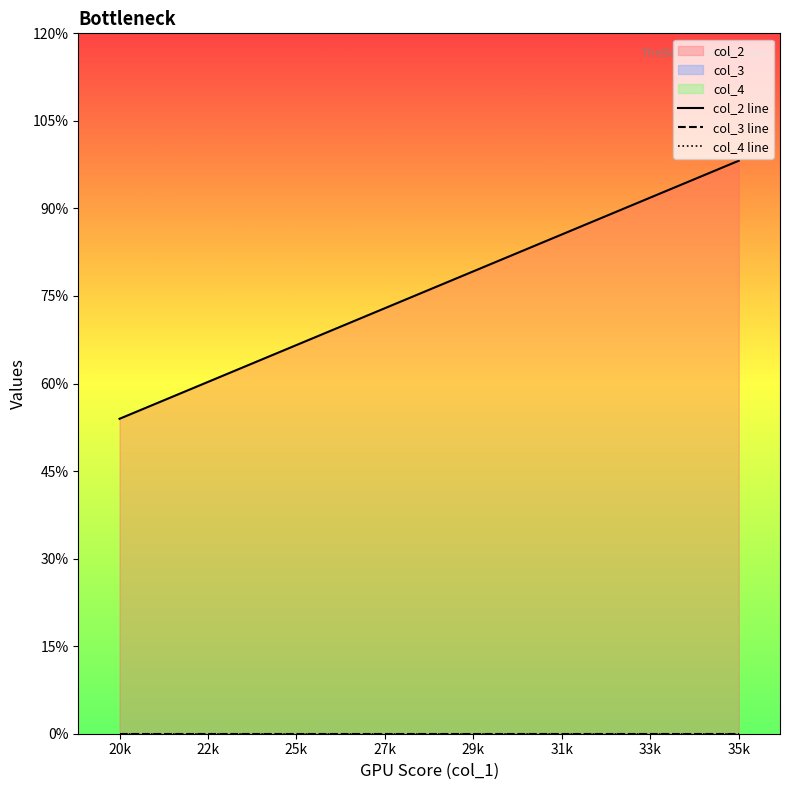

Rank the series by their maximum value, from lowest to highest.

col_3 line, col_4 line, col_2 line